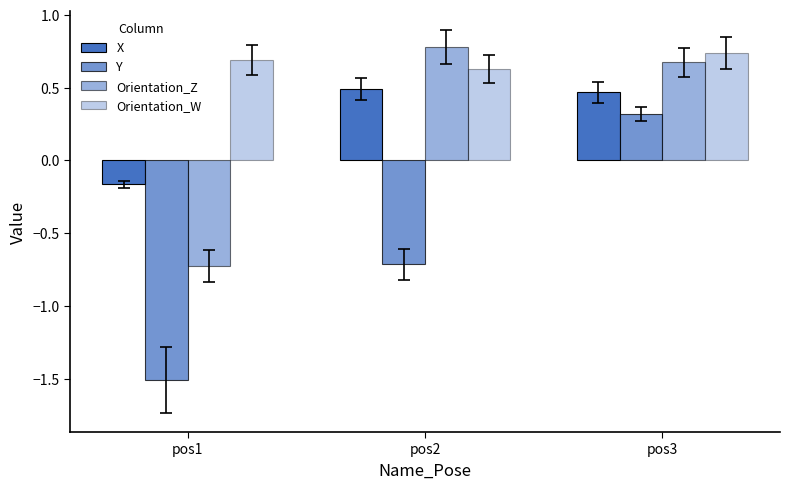

How many negative values does the Orientation_Z series have?

1